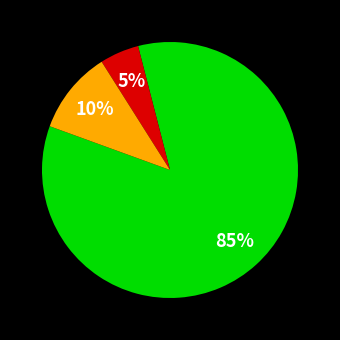

Does any single category account for the majority?

Yes